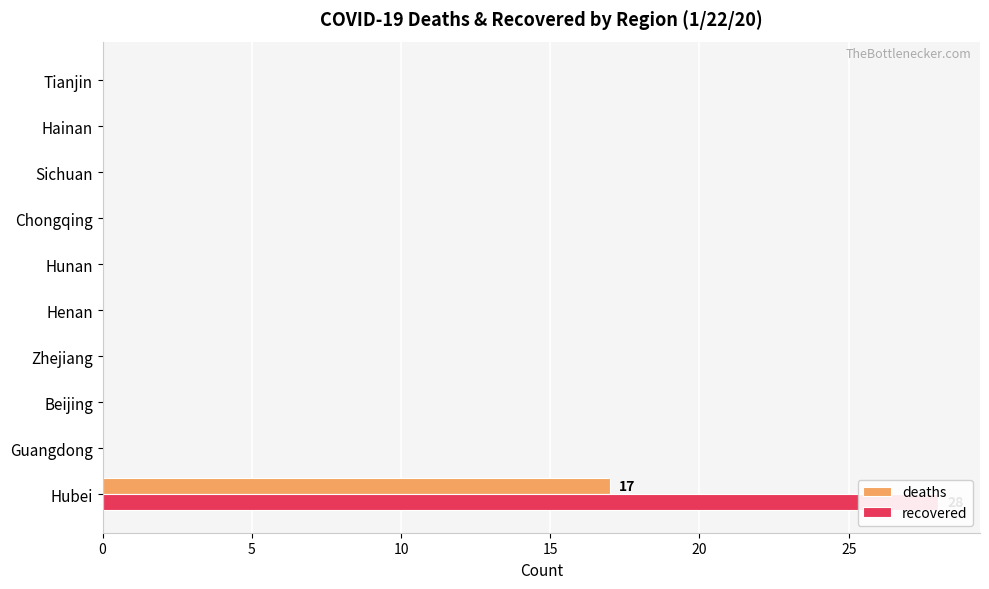

How many groups of bars are there?

10